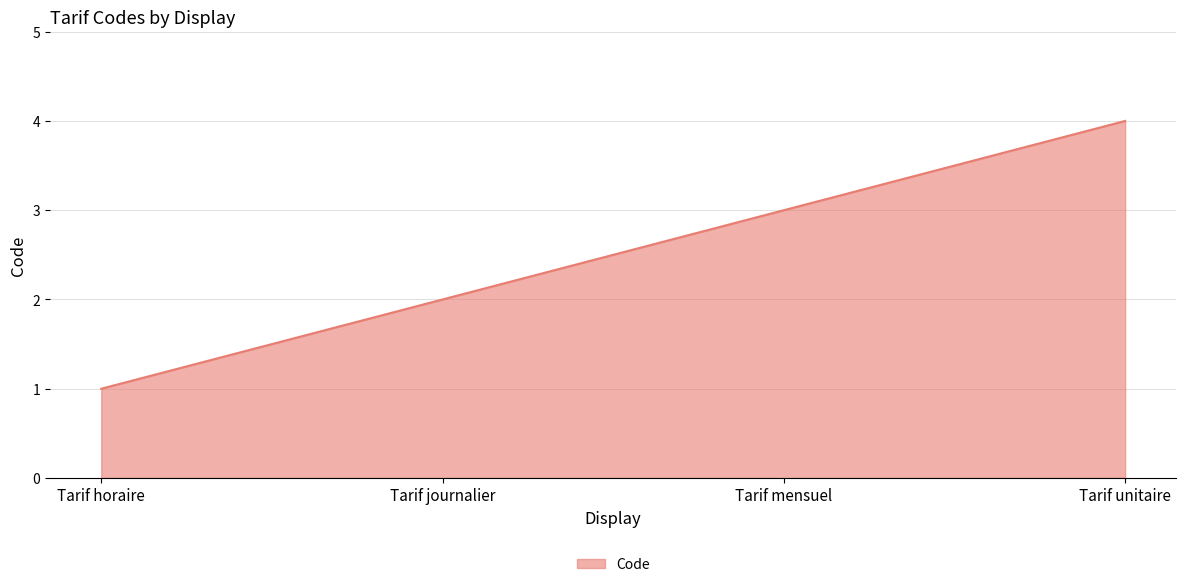

The value at Tarif horaire is 1. True or false?

True